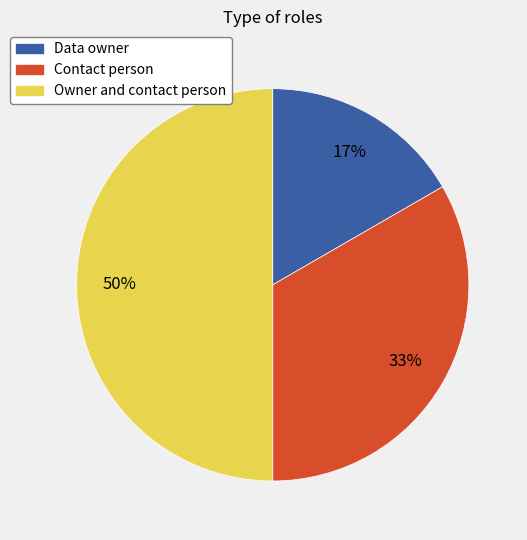

To the nearest percent, what percentage of the pie is Owner and contact person?

50%